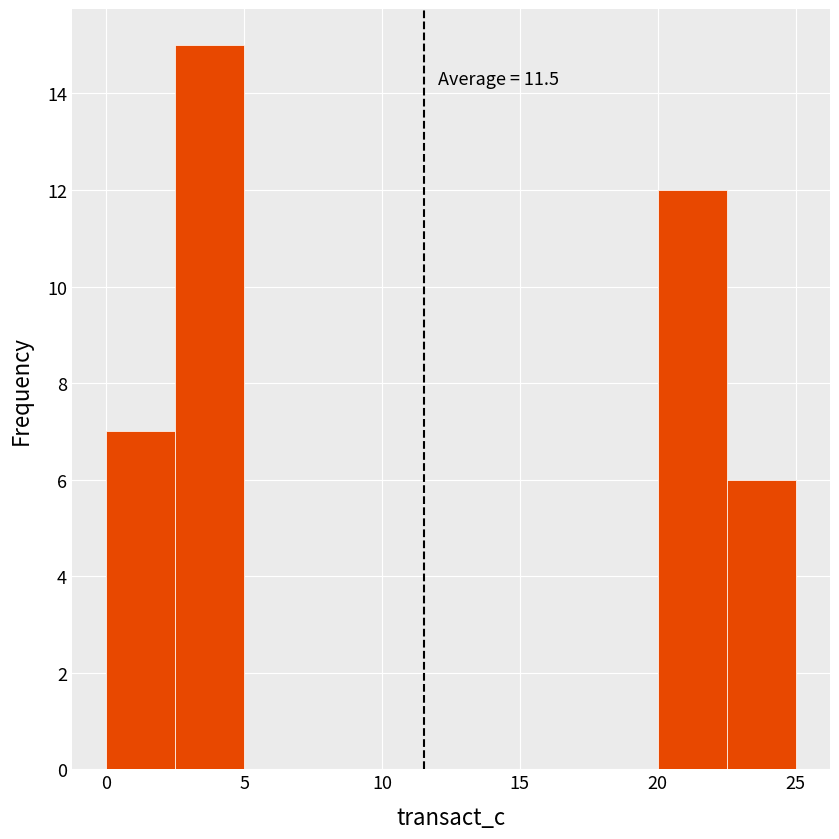

Which range on the x-axis has the tallest bar?

2.5 to 5.0